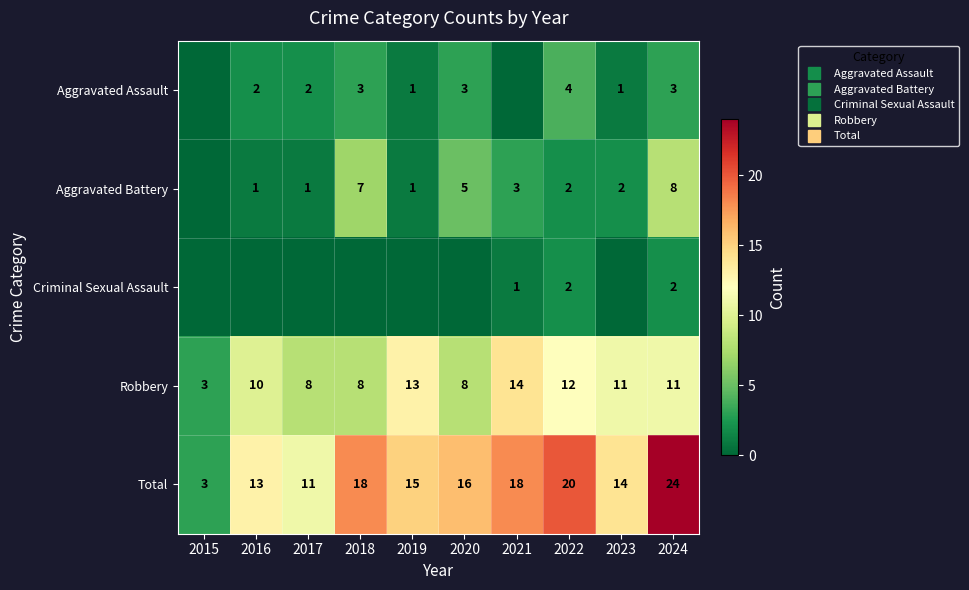

Where does the Aggravated Battery series first go above 2?

2018